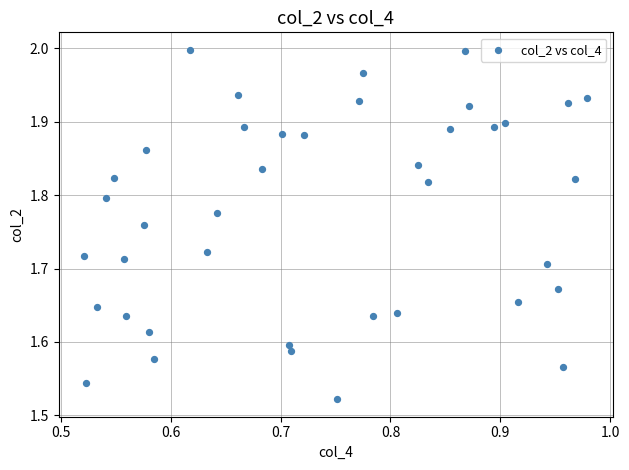

What is the range of X values (max minus min)?

0.5